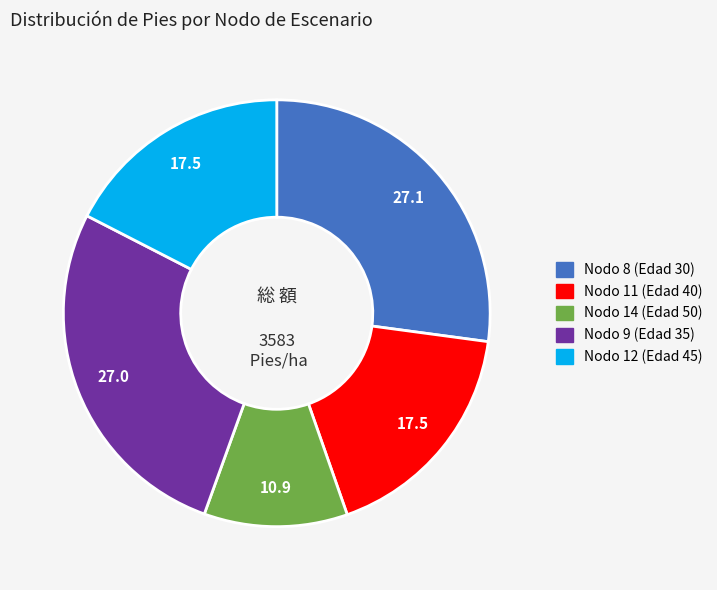

Is there a majority slice in this chart?

No